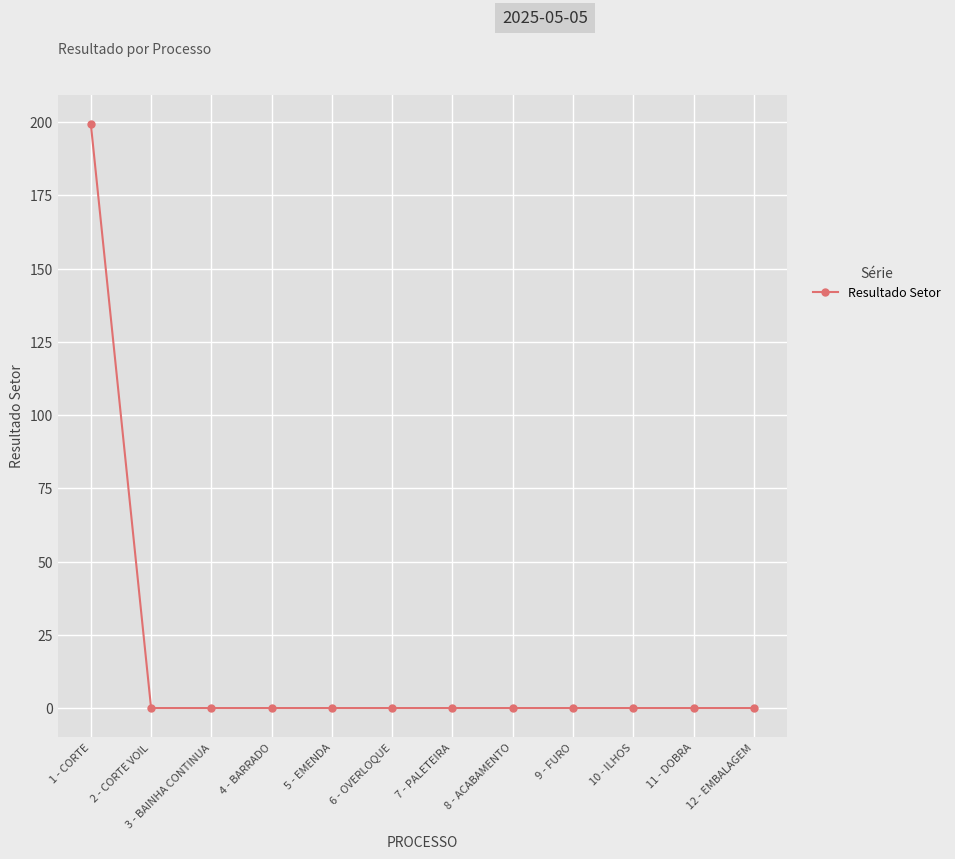

What is the greatest value displayed?

199.4